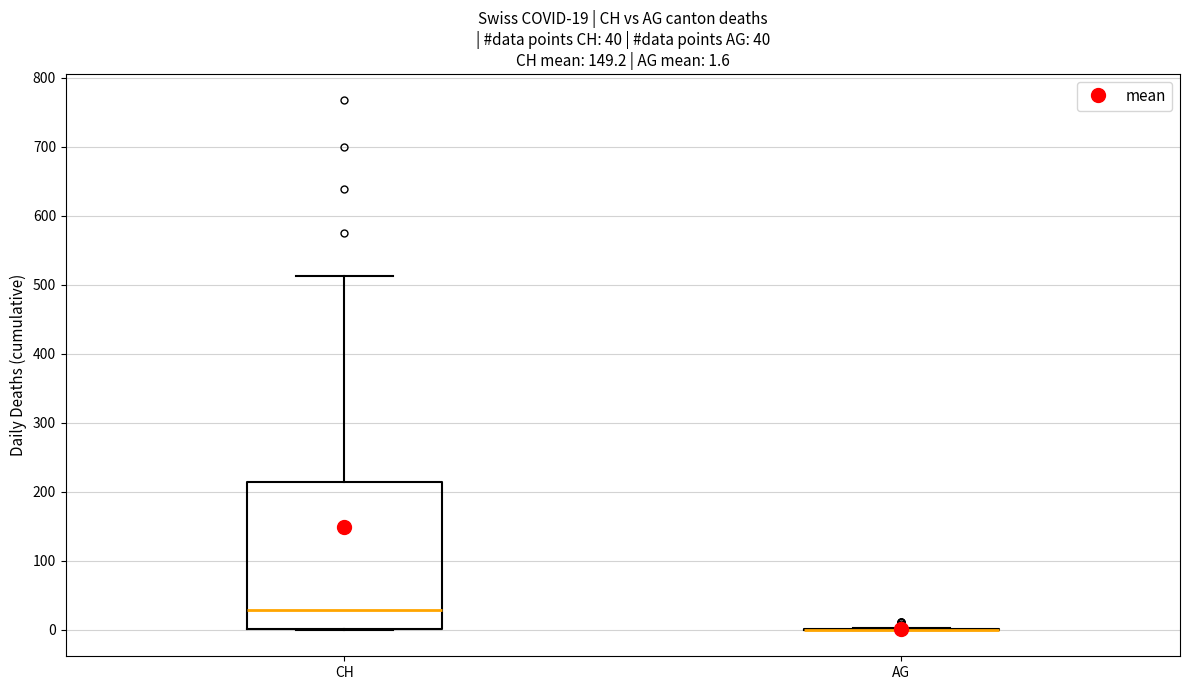

Which box is the tallest, from its lower edge to its upper edge?

CH